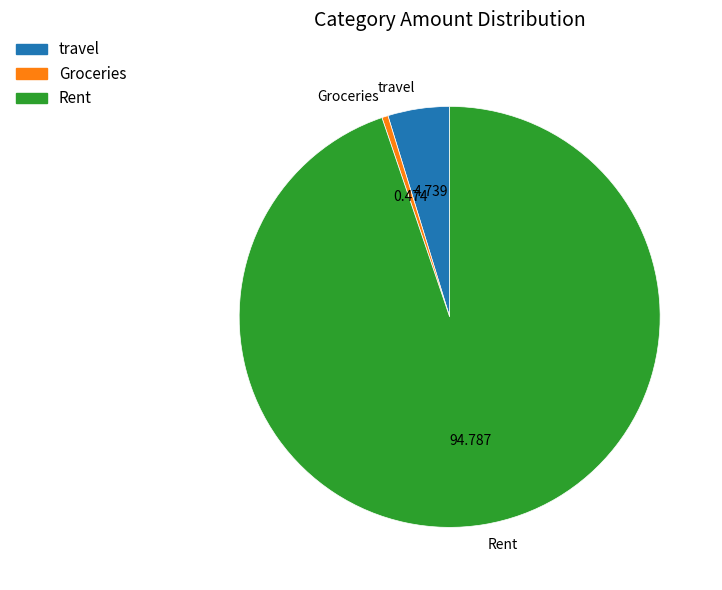

Is the sum of Groceries and Rent greater than half?

Yes